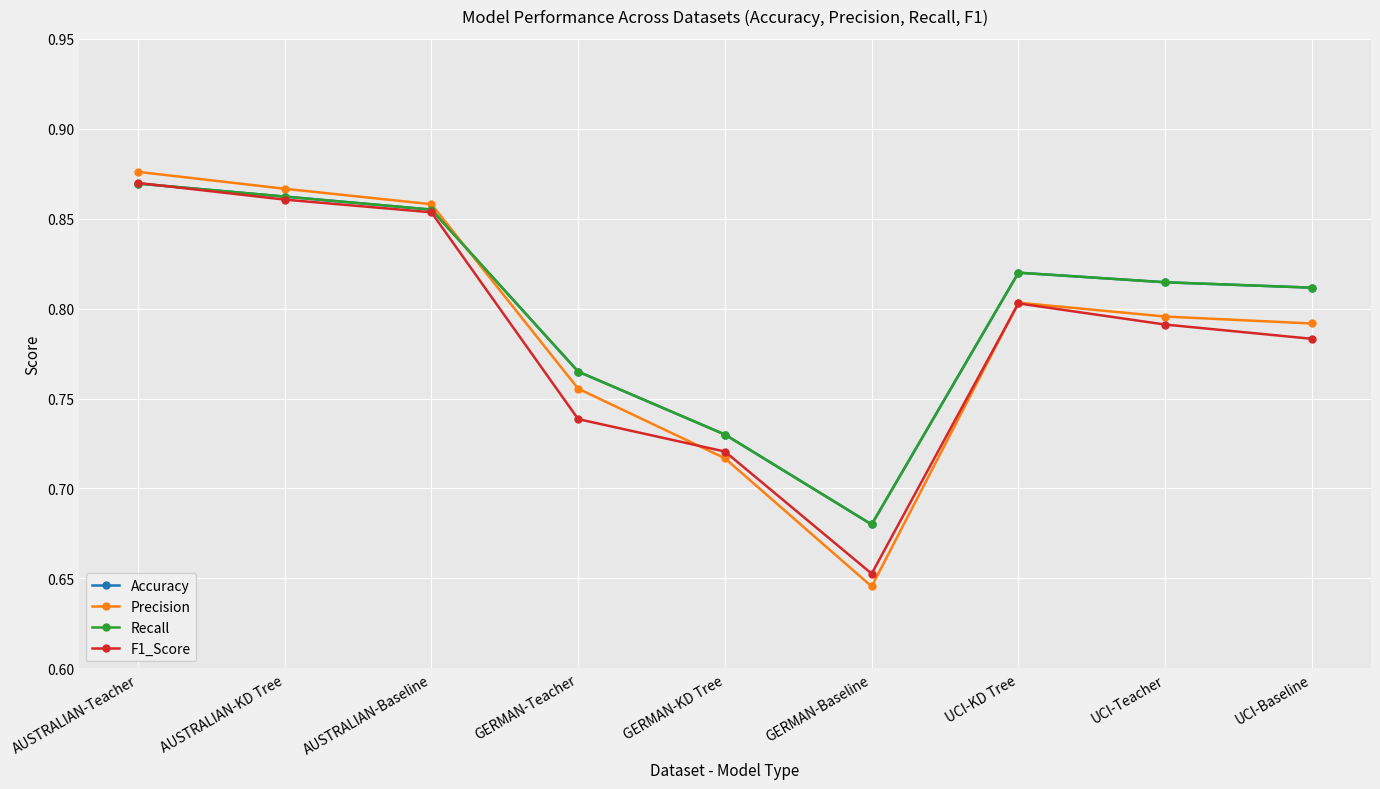

Does the chart have visible grid lines?

Yes